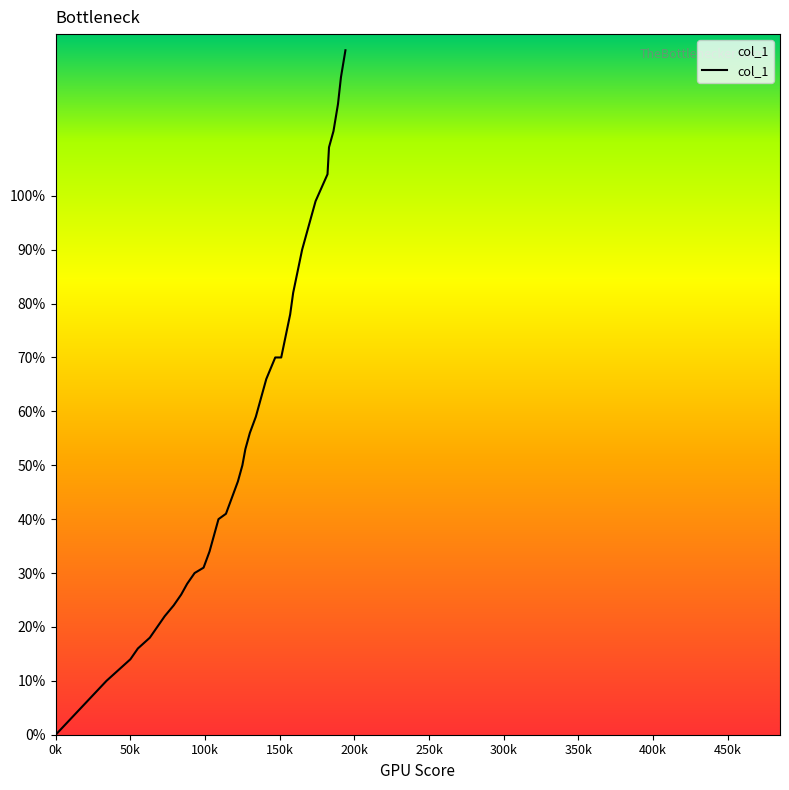

Reading left to right, list all the values displayed in this chart.

0.0	0.1	0.1	0.1	0.2	0.2	0.2	0.2	0.2	0.3	0.3	0.3	0.3	0.3	0.4	0.4	0.4	0.4	0.5	0.5	0.5	0.6	0.6	0.6	0.7	0.7	0.7	0.7	0.8	0.8	0.9	0.9	0.9	1.0	1.0	1.1	1.1	1.2	1.2	1.3